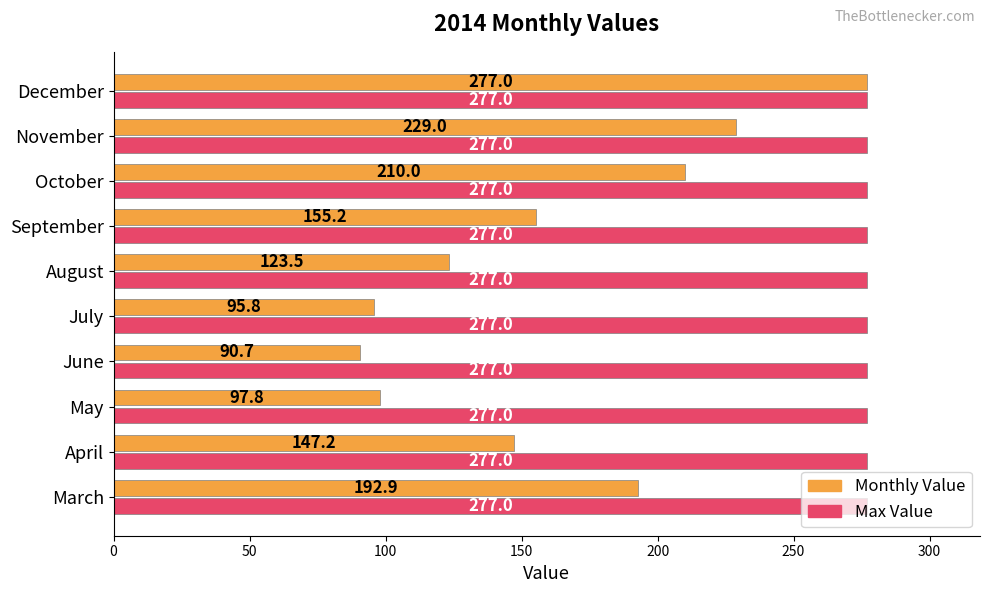

What value does the Max Value series have at July?

277.0